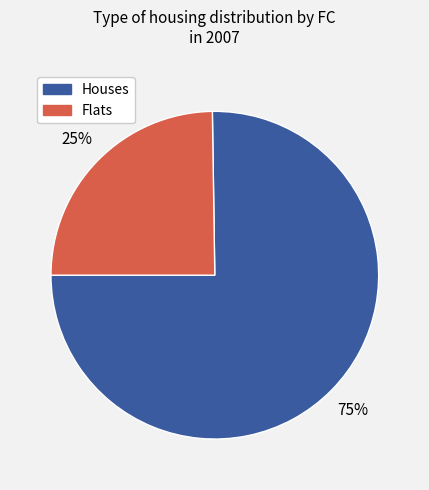

Between Flats and Houses, which is larger?

Houses